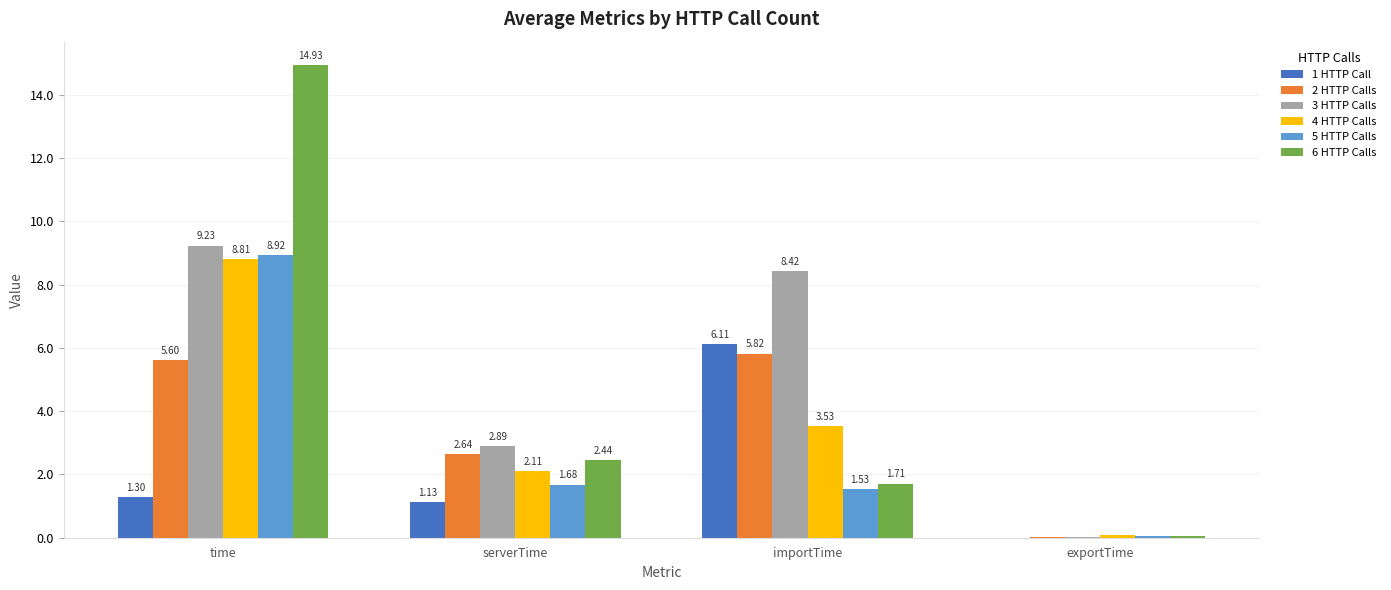

What is the sum of the 2 HTTP Calls values at importTime and time?

11.4